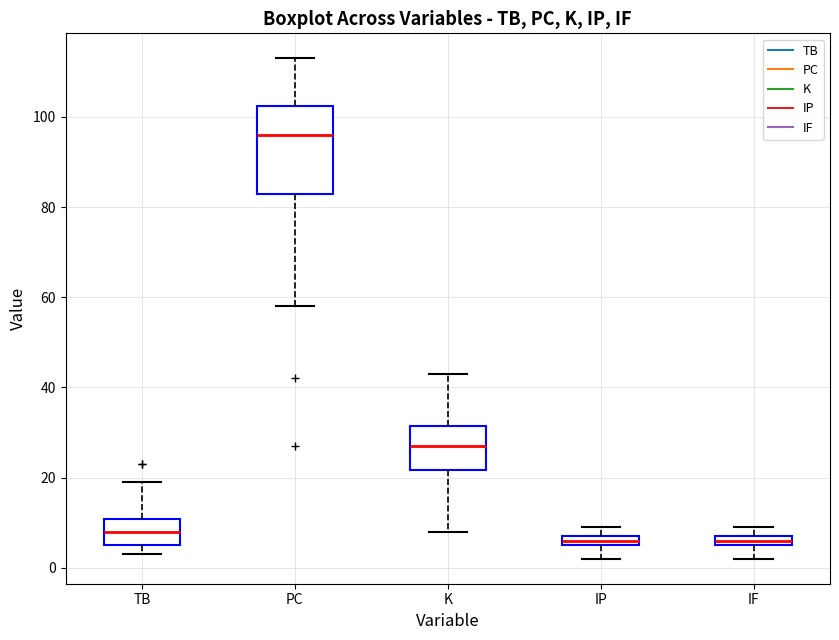

Where is the lower edge of the box for IF on the y-axis? The values are not printed on the chart, so give them approximately, as read against the axis.

6